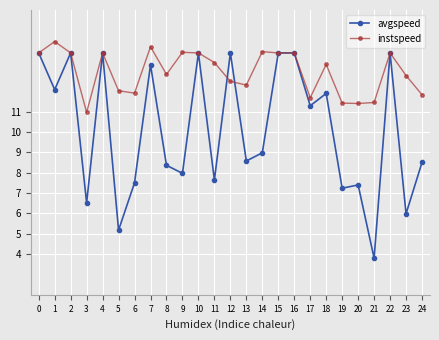

True or false: avgspeed and instspeed intersect in this chart.

True